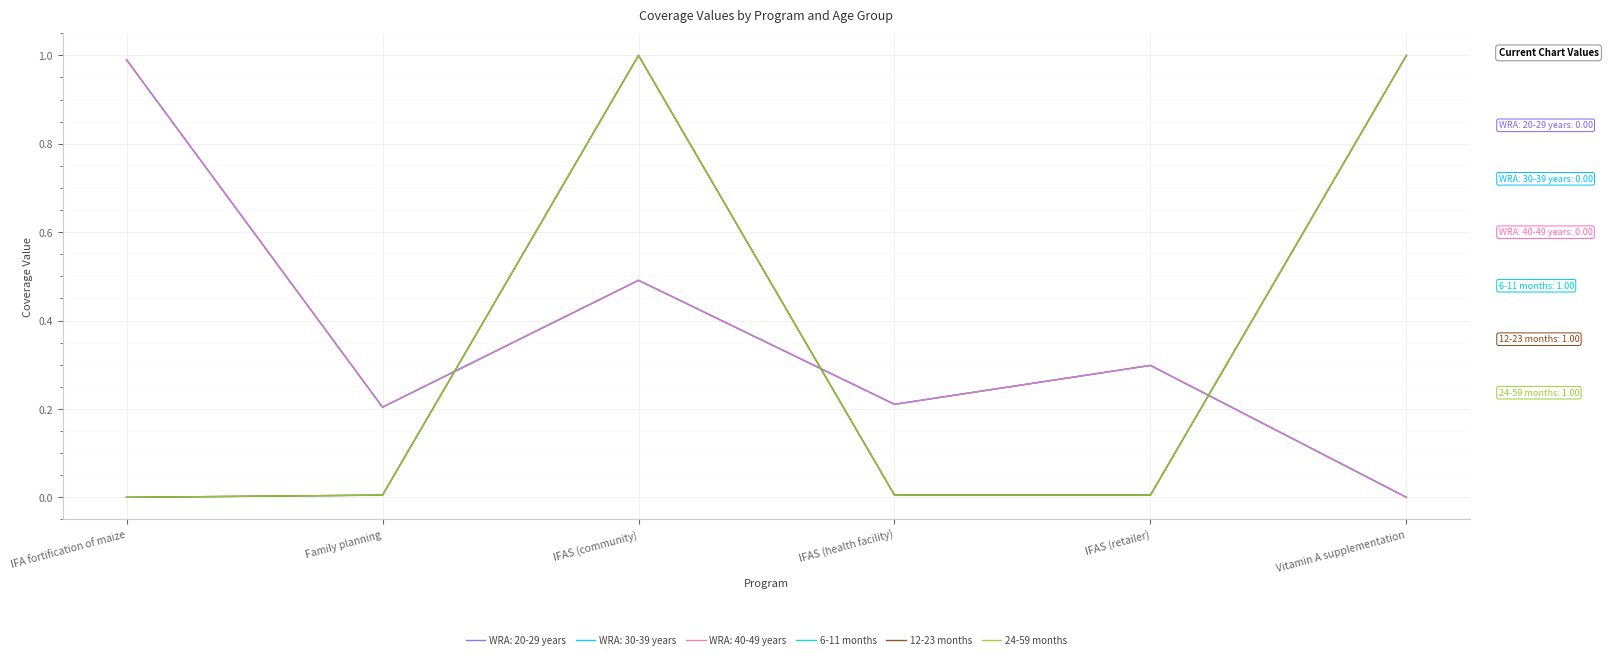

Does the chart display data point markers on the line(s)?

No